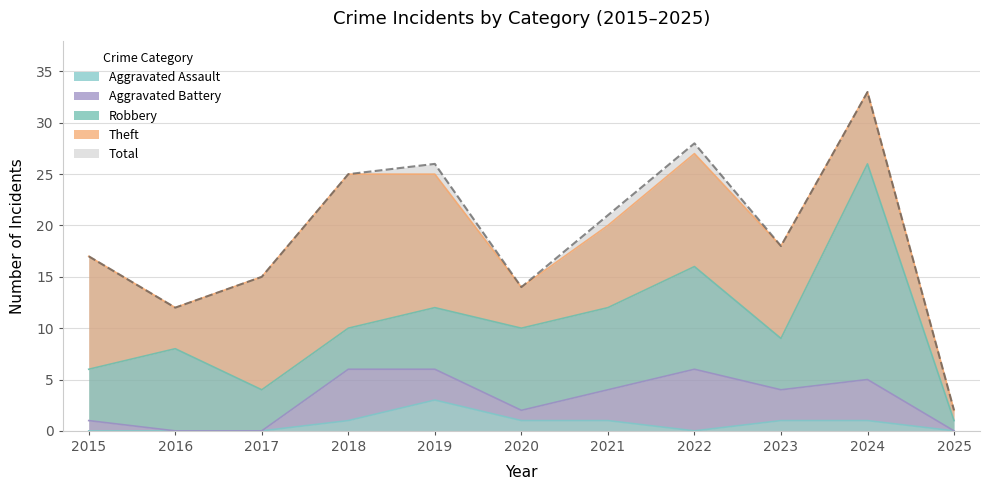

What is the difference between the maximum and minimum values in the Robbery series?

20